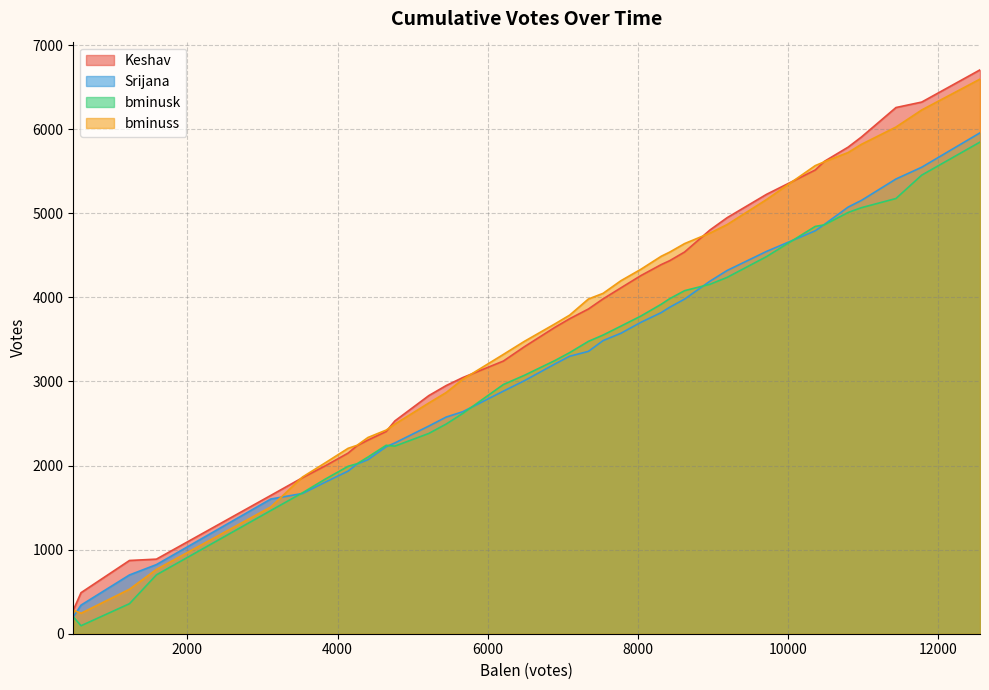

What is the highest value of the bminuss series?

6596